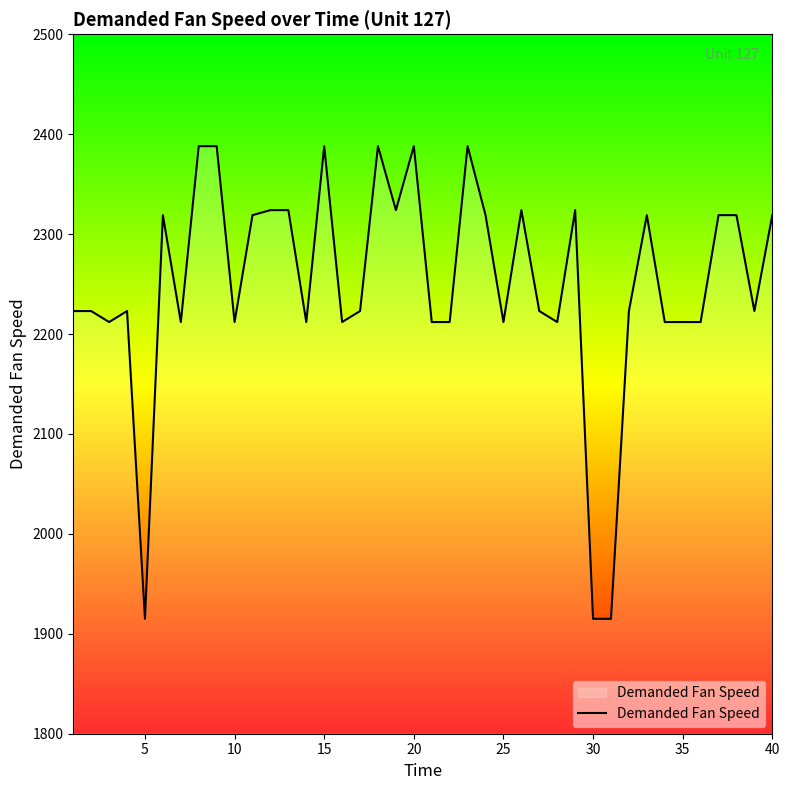

What is the smallest value displayed?

1915